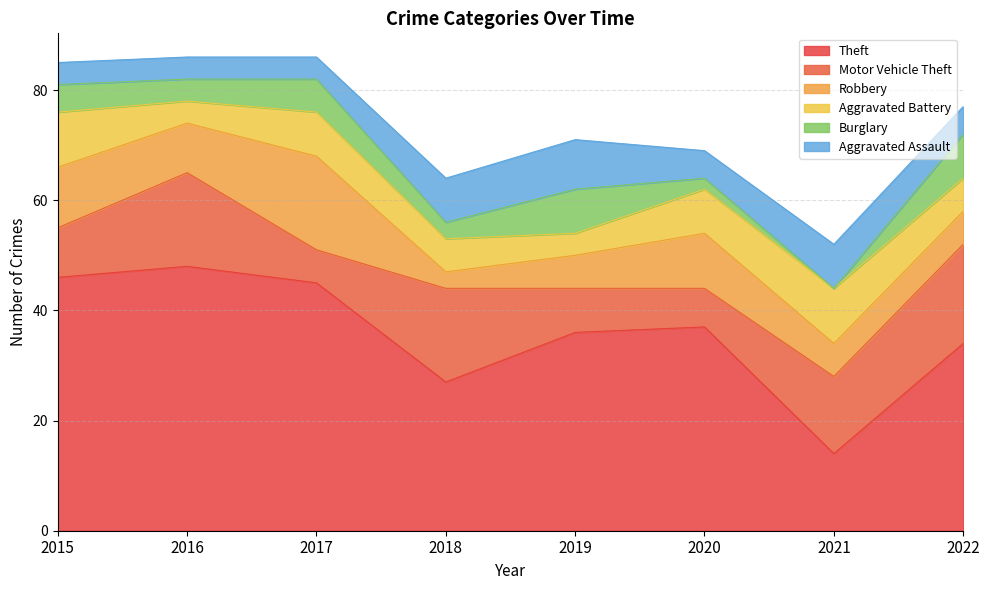

What is the value of the Burglary point at the 3rd from the left?

6